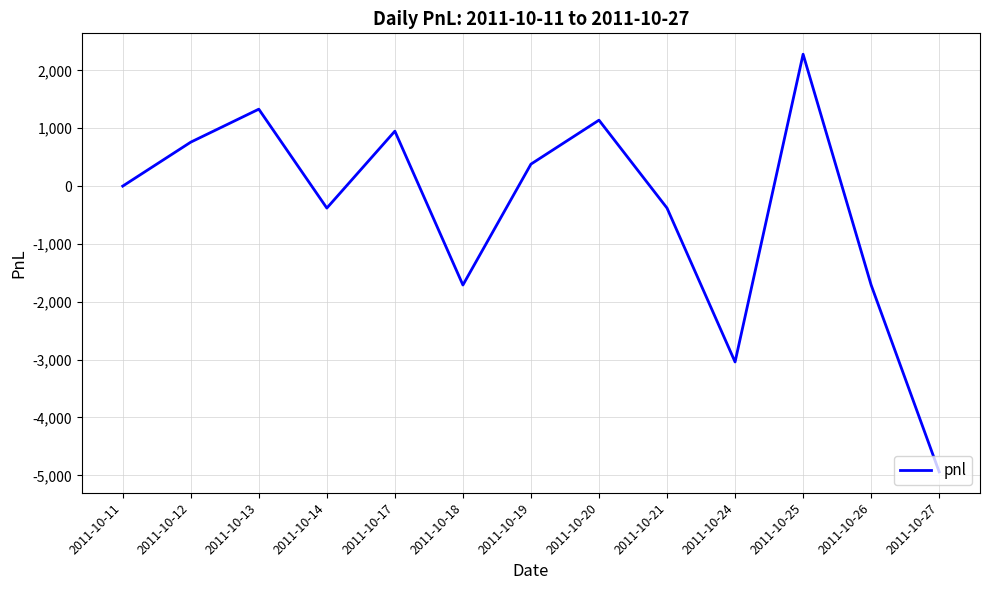

What is the minimum value shown in the chart?

-4940